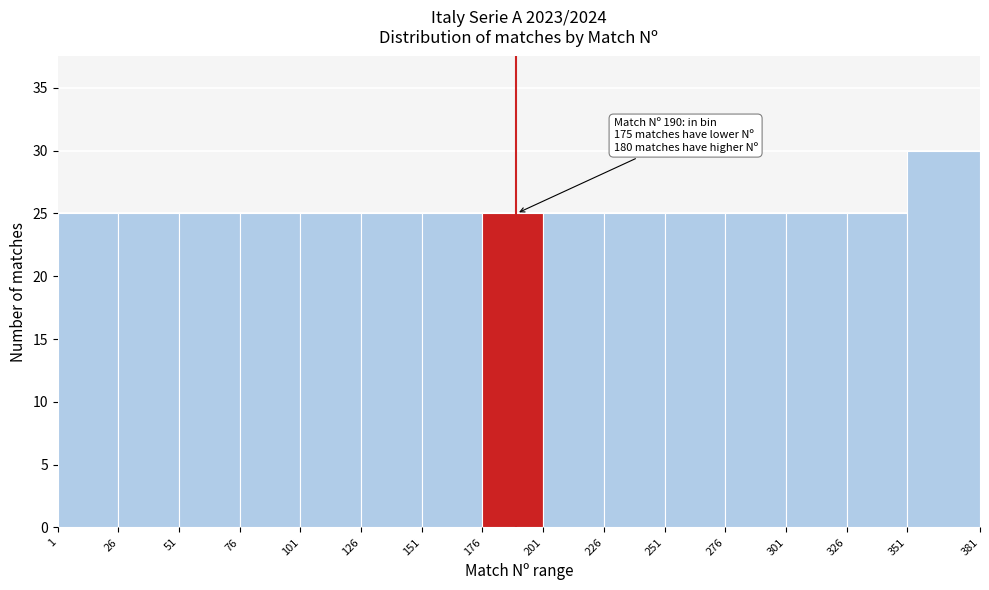

Which range on the x-axis has the tallest bar?

351 to 381